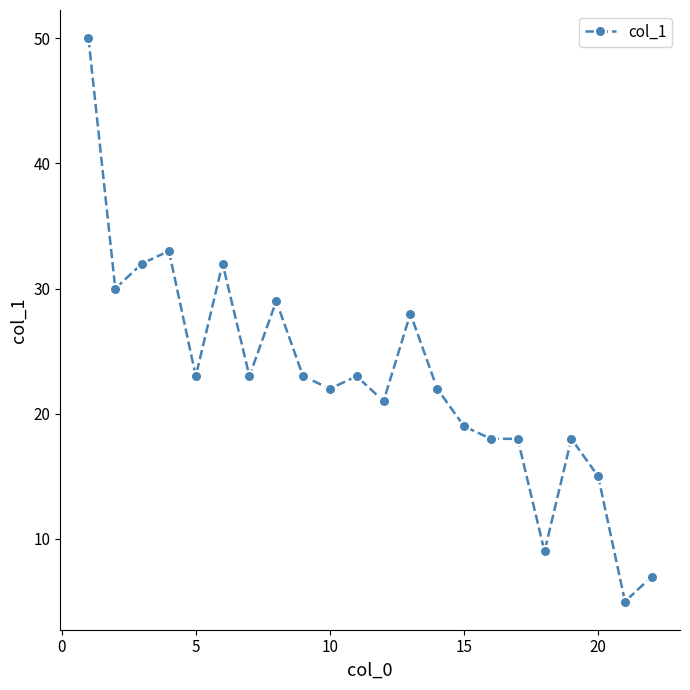

True or false: there are more than 0 points higher than both neighbors.

True